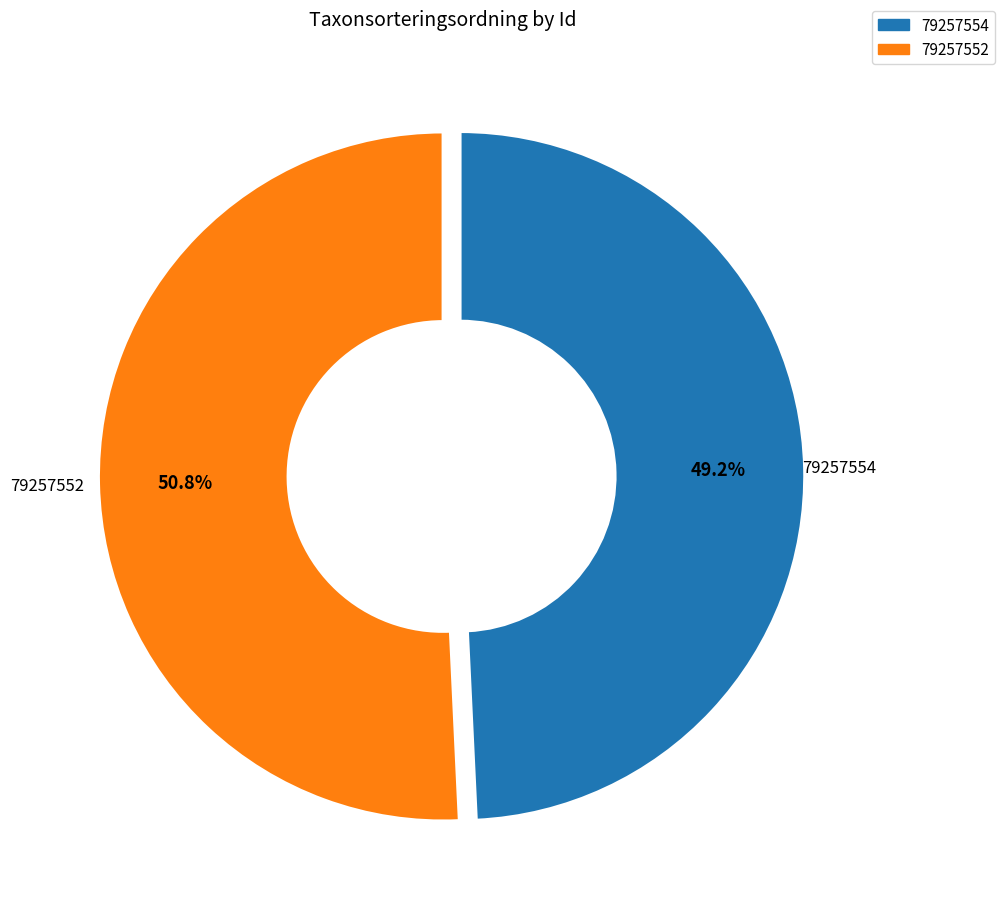

Rank the categories by value from lowest to highest.

79257554, 79257552